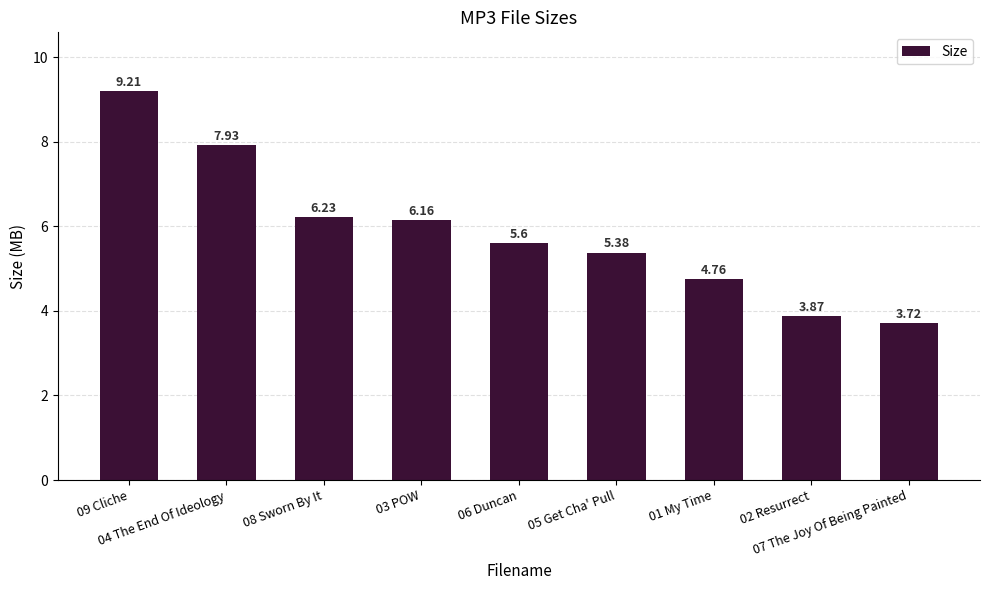

What is the difference between the second highest and minimum values?

4.2